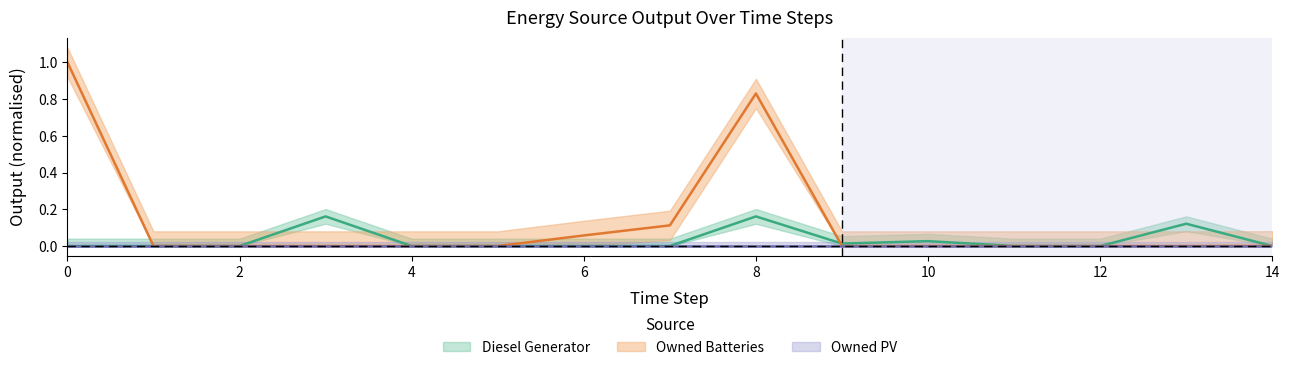

How many interior local peaks does the Owned Batteries series have?

1